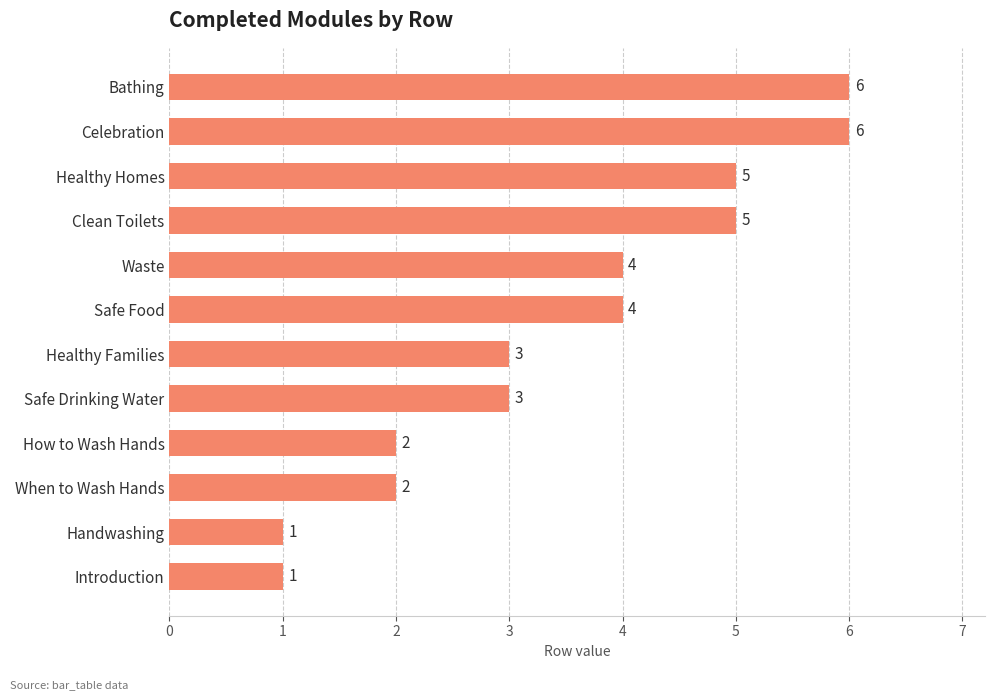

True or false: the data shows 3 at Healthy Families.

True